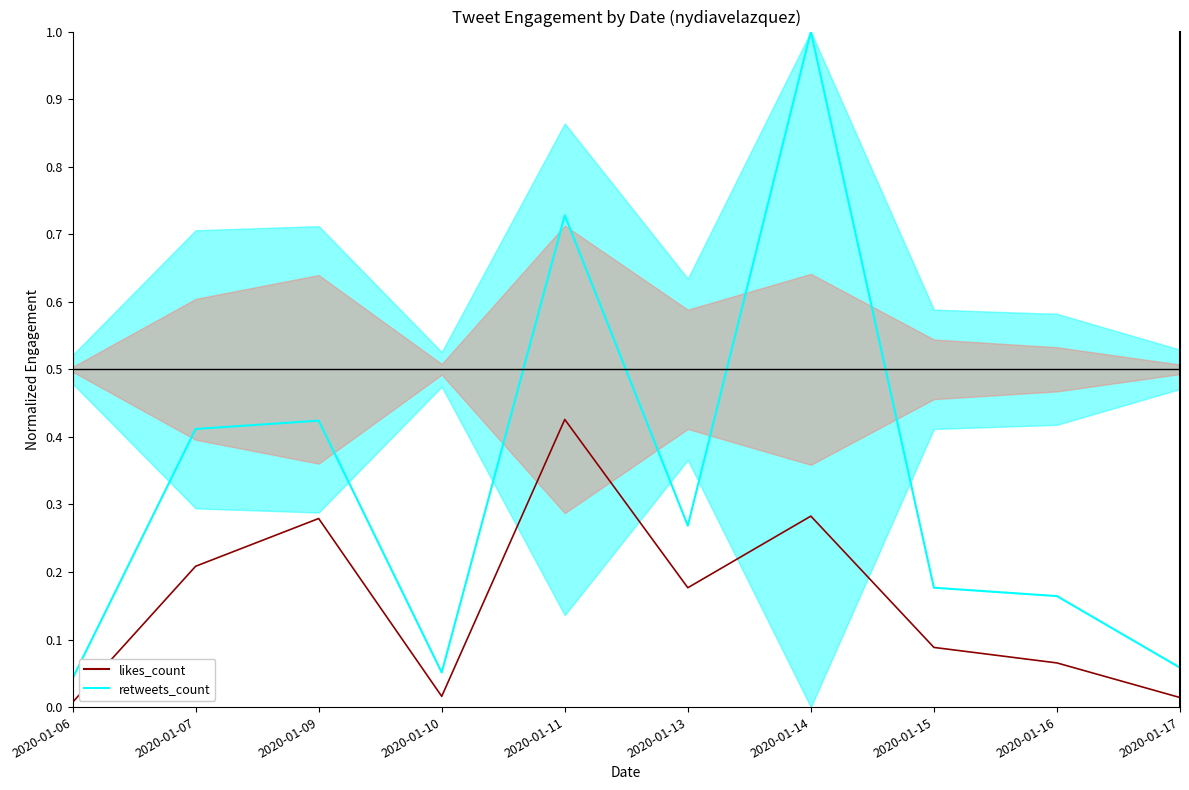

Where is likes_count_line nearest to the value 0?

2020-01-06